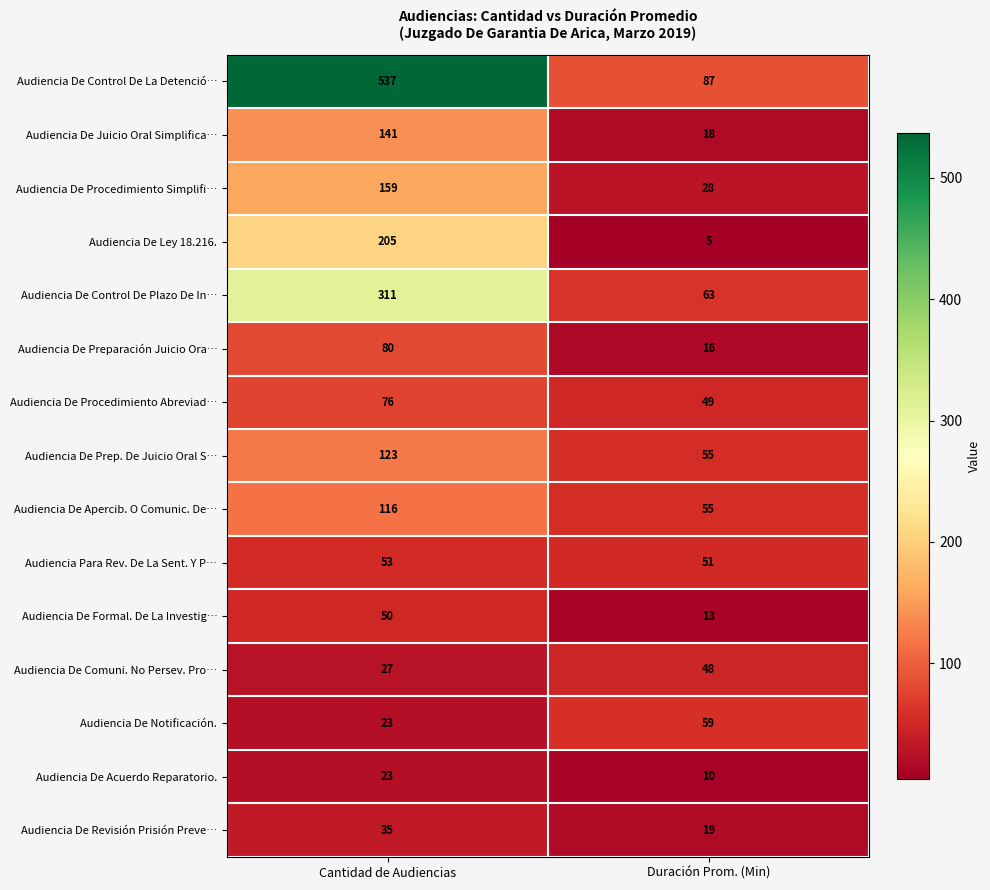

What is the sum of the Audiencia De Control De Plazo De In… values at Cantidad de Audiencias and Duración Prom. (Min)?

374